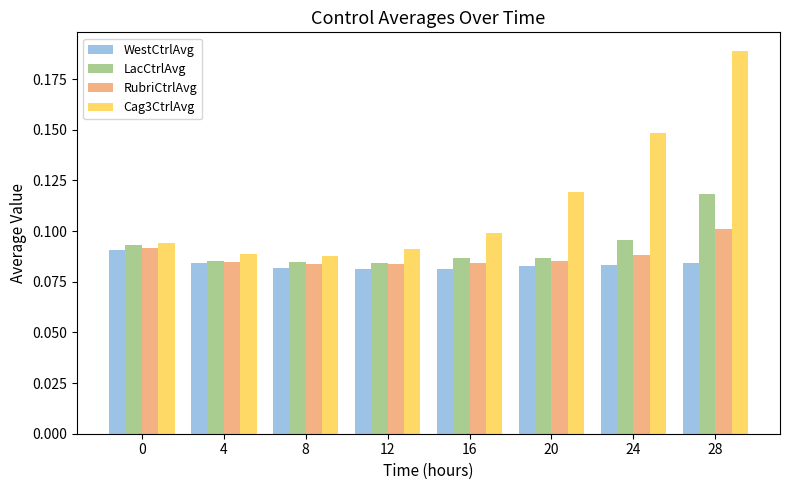

How many bars are there in each group?

4